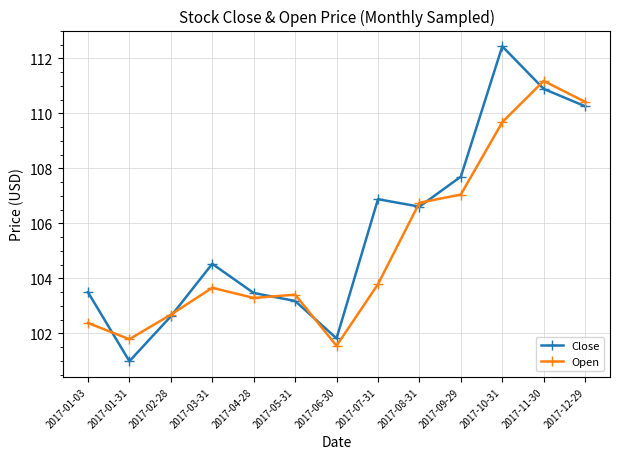

How many data points does each series have?

13